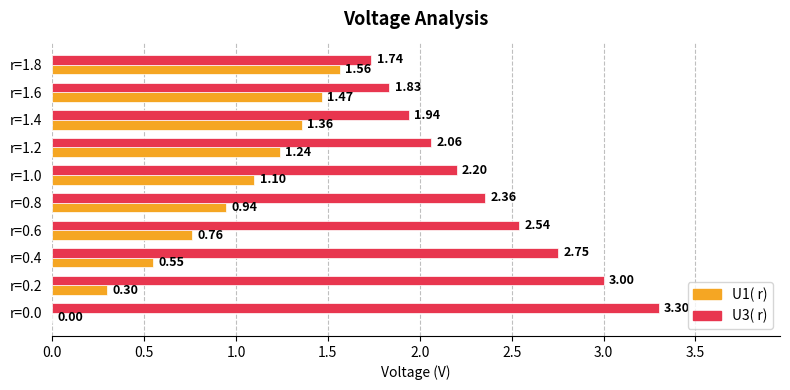

Is the value of U1( r) at r=1.6 greater than the value of U3( r) at r=0.6?

No